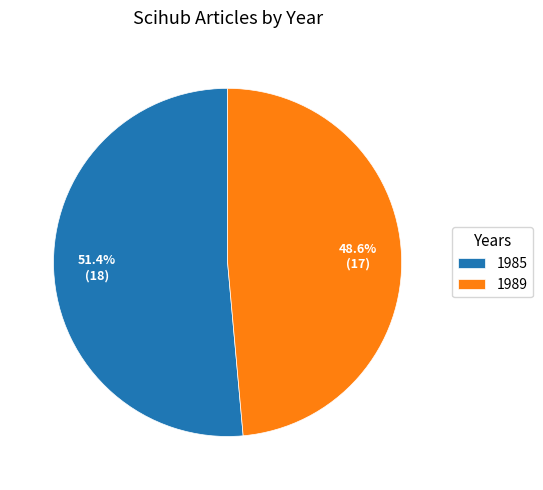

True or false: 1989 accounts for 49% of the total.

True